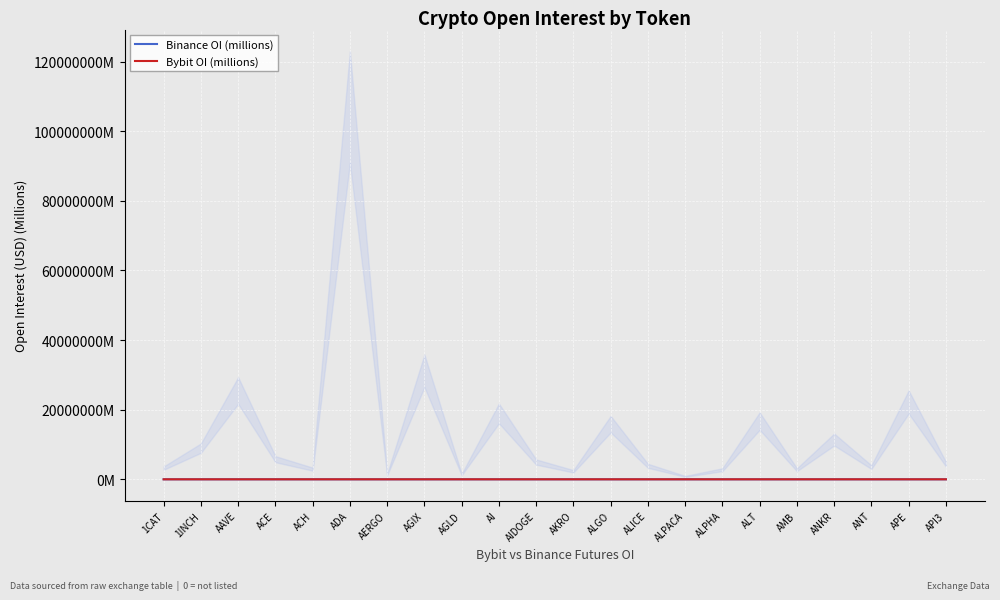

Is it true that Binance OI (millions) equals 21.8 at ACE?

True